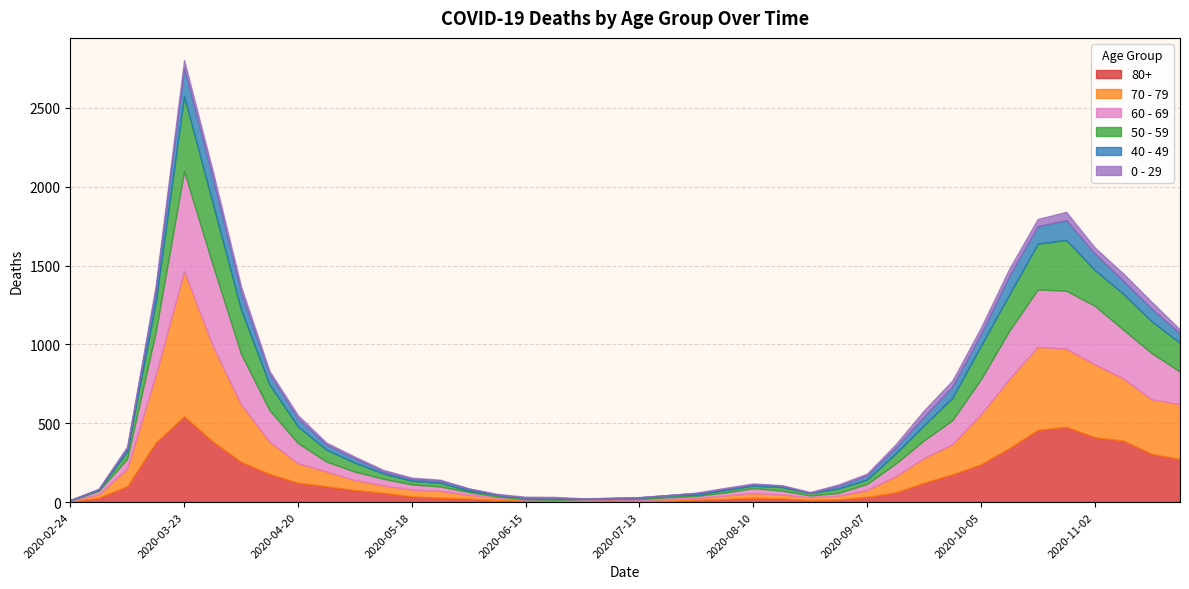

In 60 - 69, how many points are higher than both neighbors (excluding endpoints)?

4